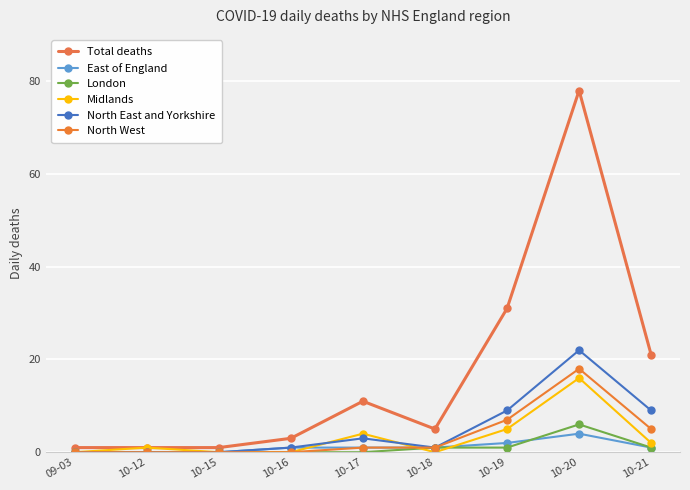

Reading left to right, what are all the values shown in this chart?

Total deaths: 09-03=1	10-12=1	10-15=1	10-16=3	10-17=11	10-18=5	10-19=31	10-20=78	10-21=21
East of England: 09-03=0	10-12=0	10-15=0	10-16=1	10-17=1	10-18=1	10-19=2	10-20=4	10-21=1
London: 09-03=0	10-12=0	10-15=0	10-16=0	10-17=0	10-18=1	10-19=1	10-20=6	10-21=1
Midlands: 09-03=0	10-12=1	10-15=0	10-16=0	10-17=4	10-18=0	10-19=5	10-20=16	10-21=2
North East and Yorkshire: 09-03=0	10-12=0	10-15=0	10-16=1	10-17=3	10-18=1	10-19=9	10-20=22	10-21=9
North West: 09-03=0	10-12=0	10-15=0	10-16=0	10-17=1	10-18=1	10-19=7	10-20=18	10-21=5